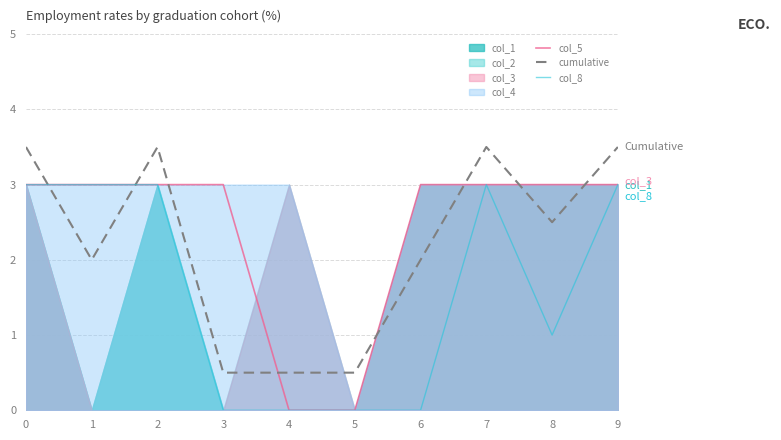

What is the value of the col_8 point at the 8th from the left?

3.0